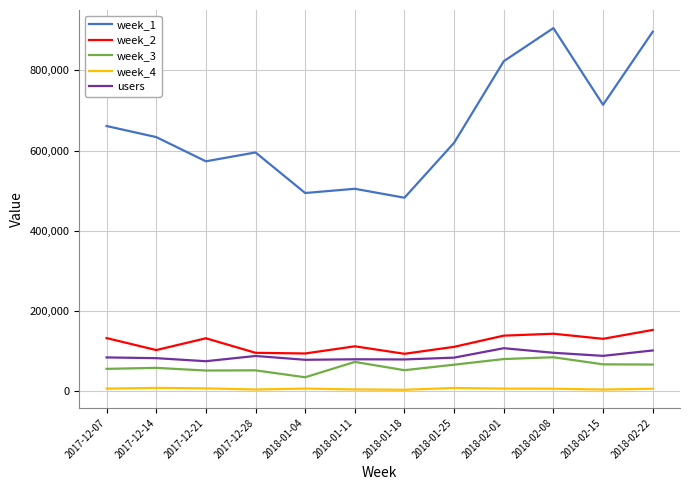

Which series has the largest total across all categories?

week_1